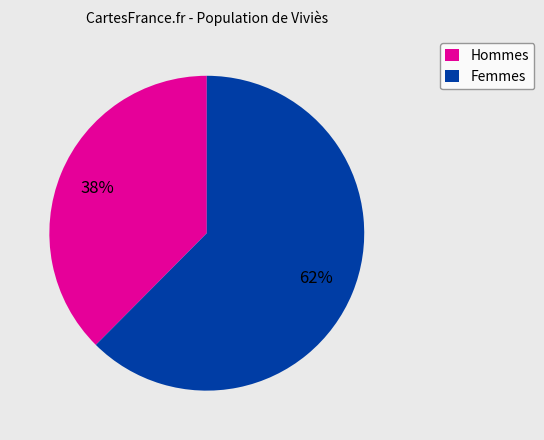

To the nearest percent, what is the average slice percentage?

50%